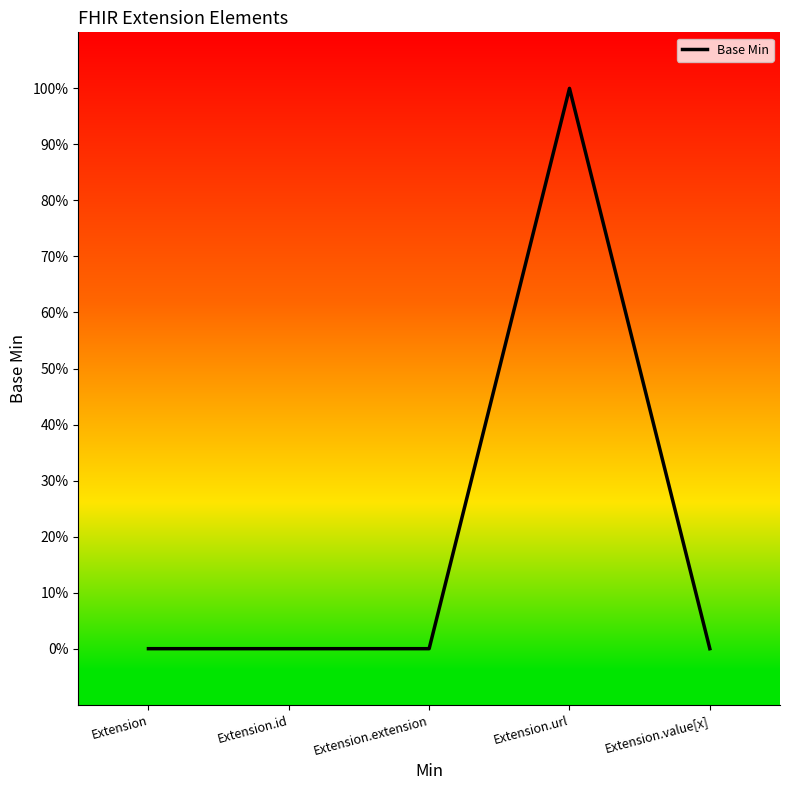

List the labels in order of value, largest first.

Extension.url, Extension, Extension.id, Extension.extension, Extension.value[x]